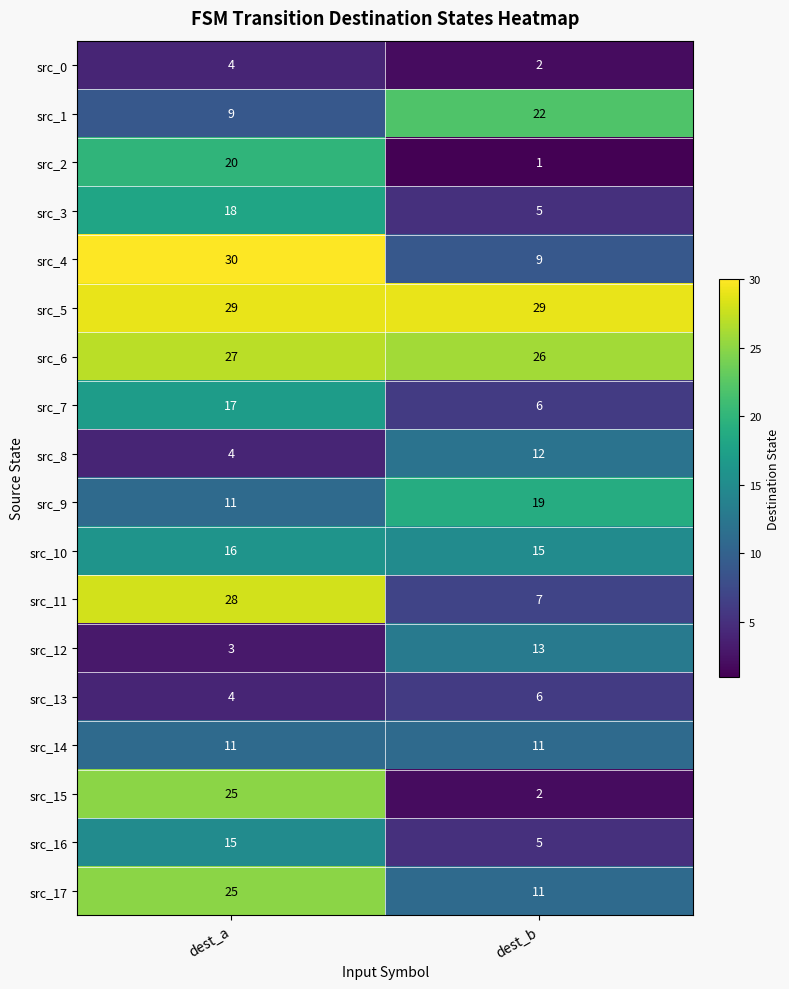

What is the maximum value shown in the chart?

30